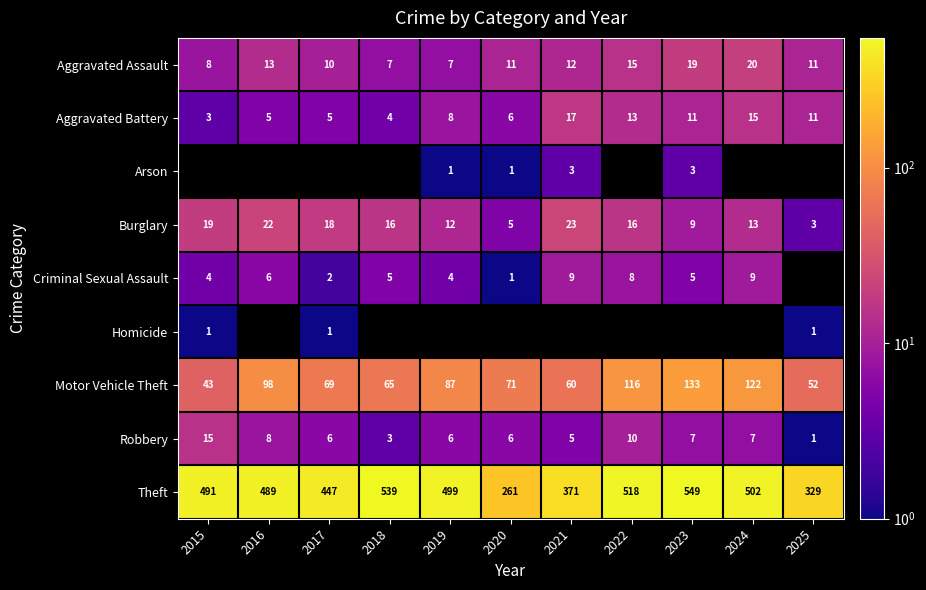

True or false: Criminal Sexual Assault has a value of 4 at 2019.

True